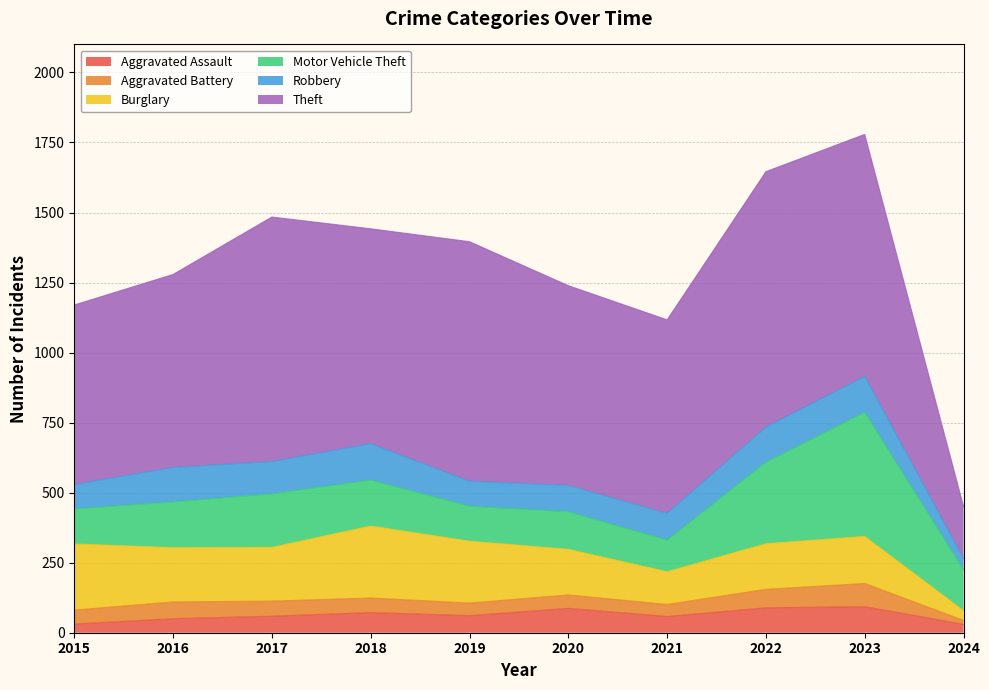

In Theft, how many points are higher than both neighbors (excluding endpoints)?

3